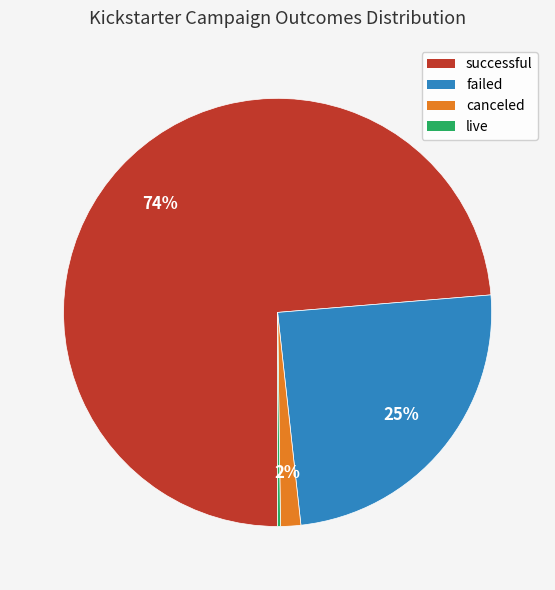

Is there any slice that represents more than half of the pie?

Yes